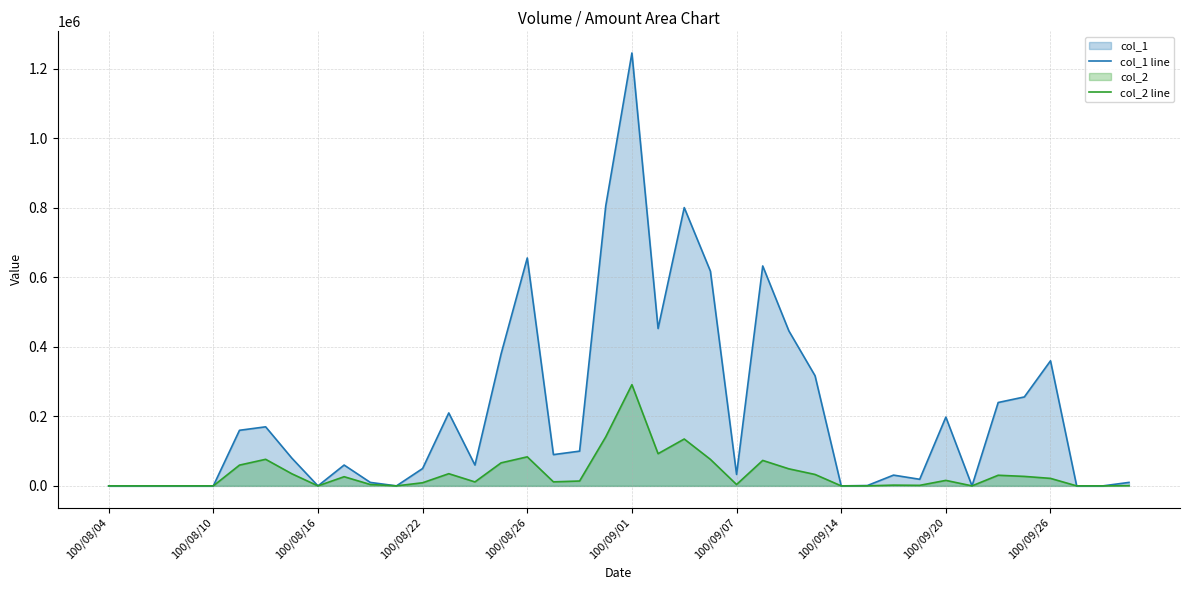

Which series has the largest total across all categories?

col_1 line